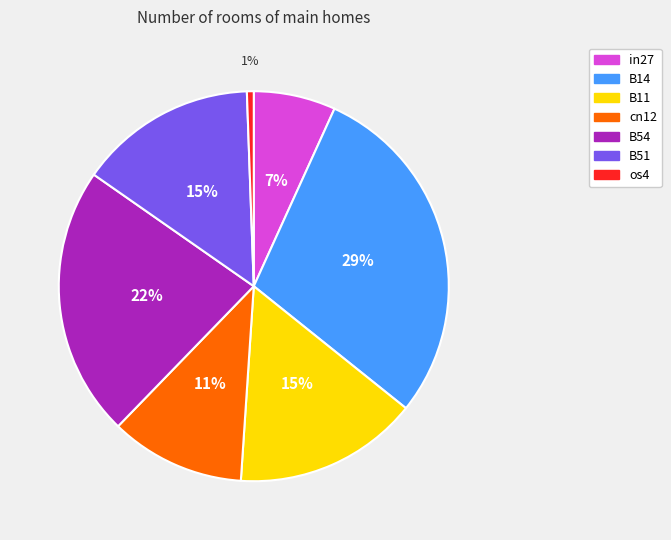

How many slices are in this pie chart?

7